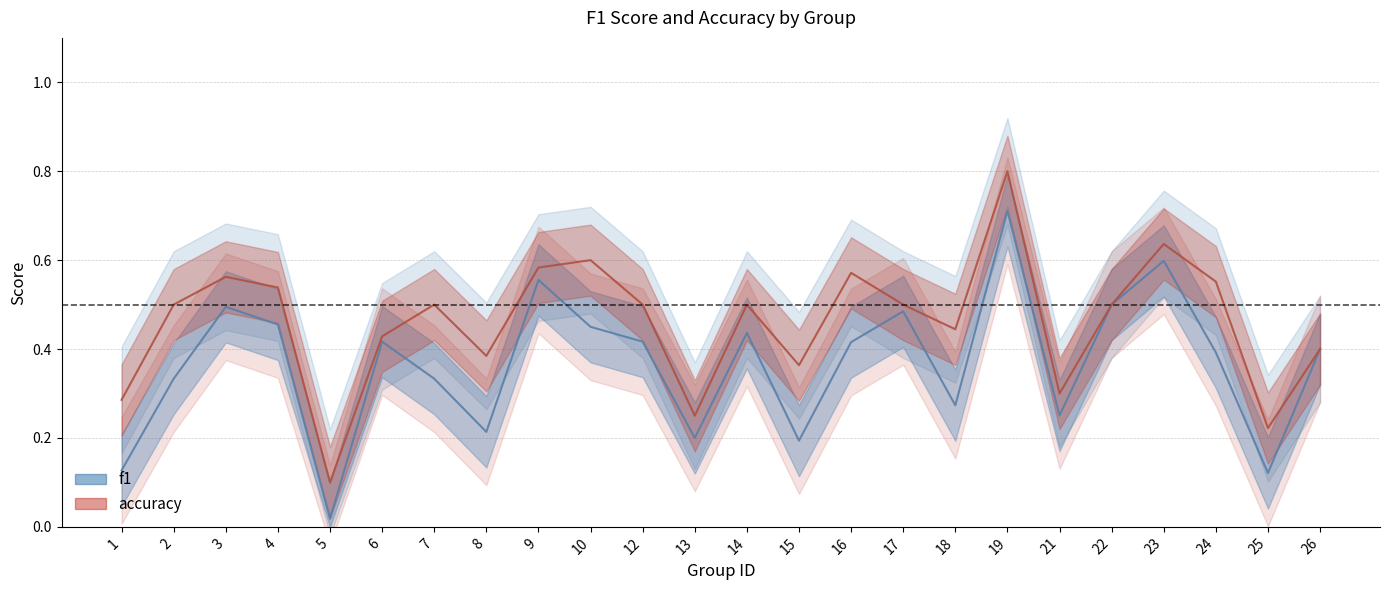

At which category does the chart reach its minimum across all series?

5